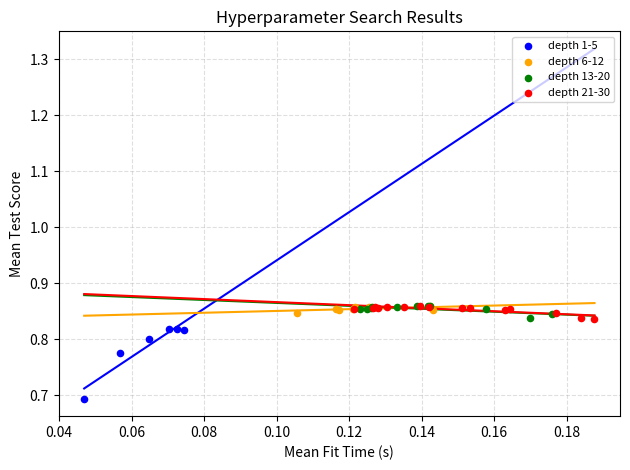

Which series reaches the minimum Y coordinate?

depth 1-5